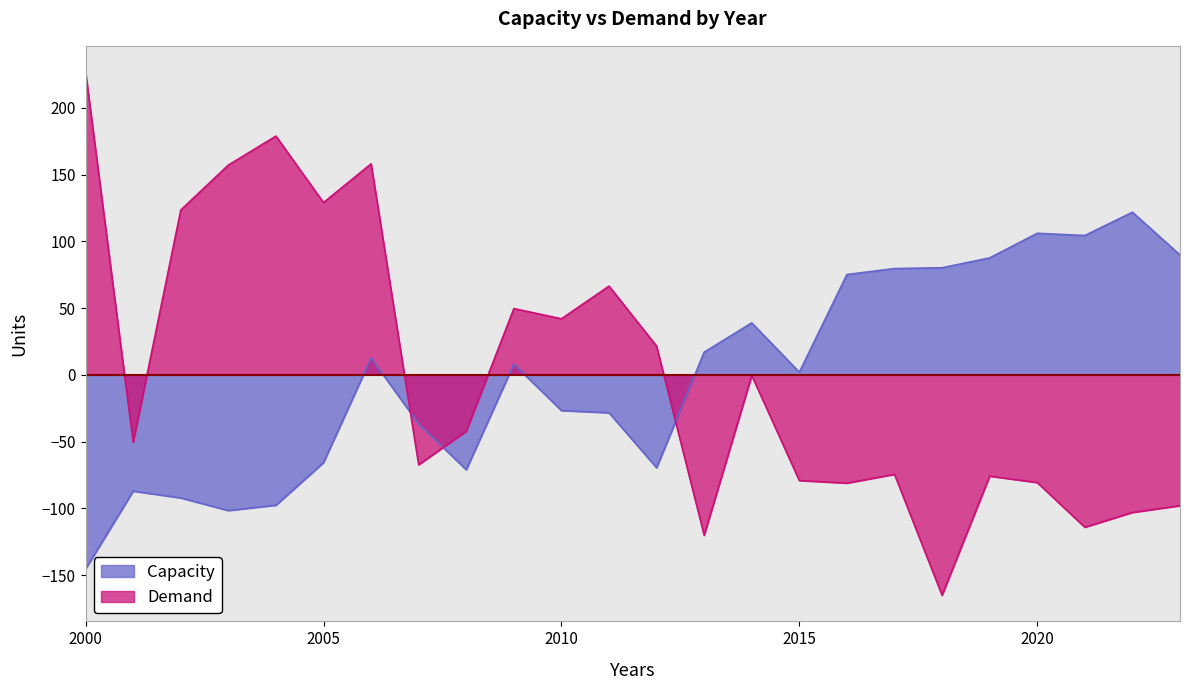

Which series has the largest range (max minus min)?

Demand